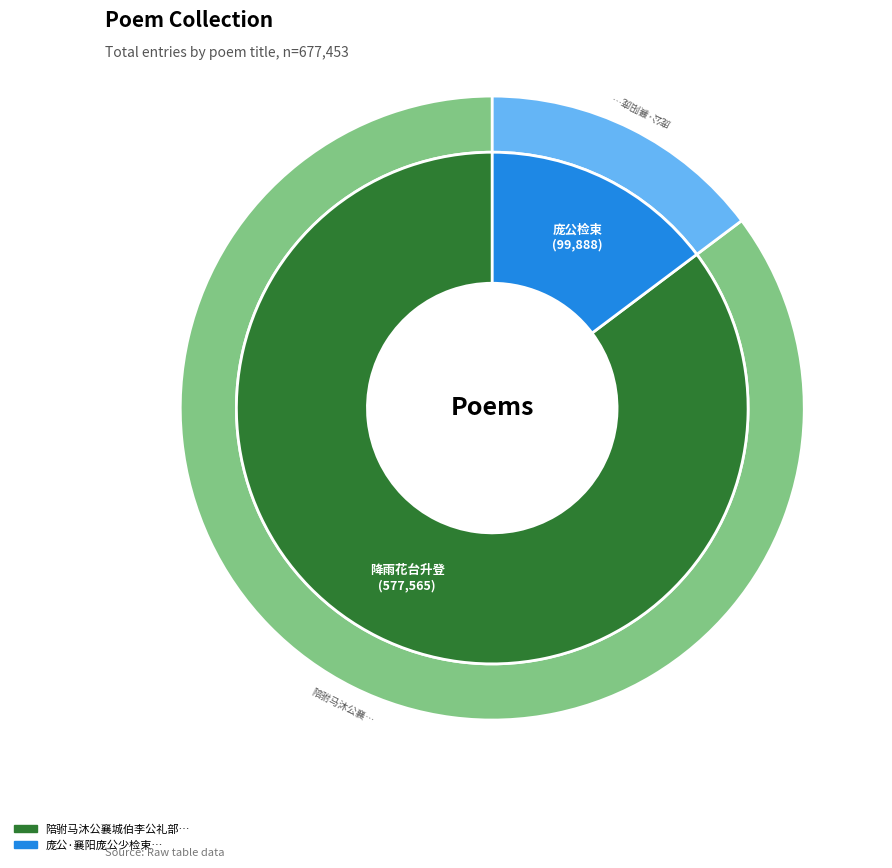

Rank the categories by value from lowest to highest.

庞公·襄阳庞公少检束, 陪驸马沐公襄城伯李公礼部尚书张公等九日同登雨花台